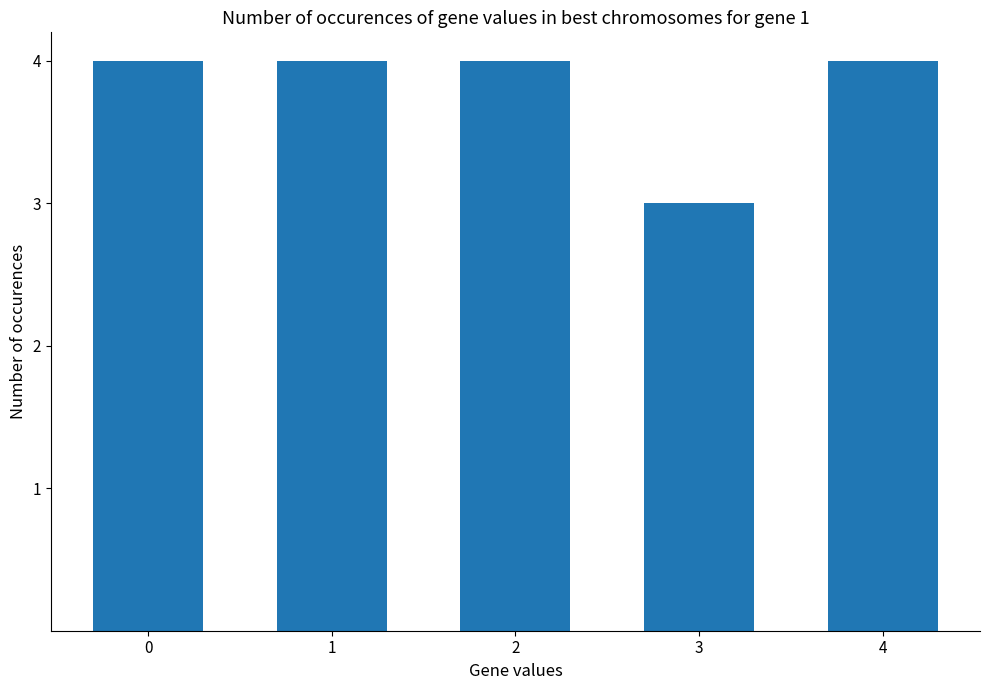

Approximately how many times larger is the value at 0 compared to 2?

1.0